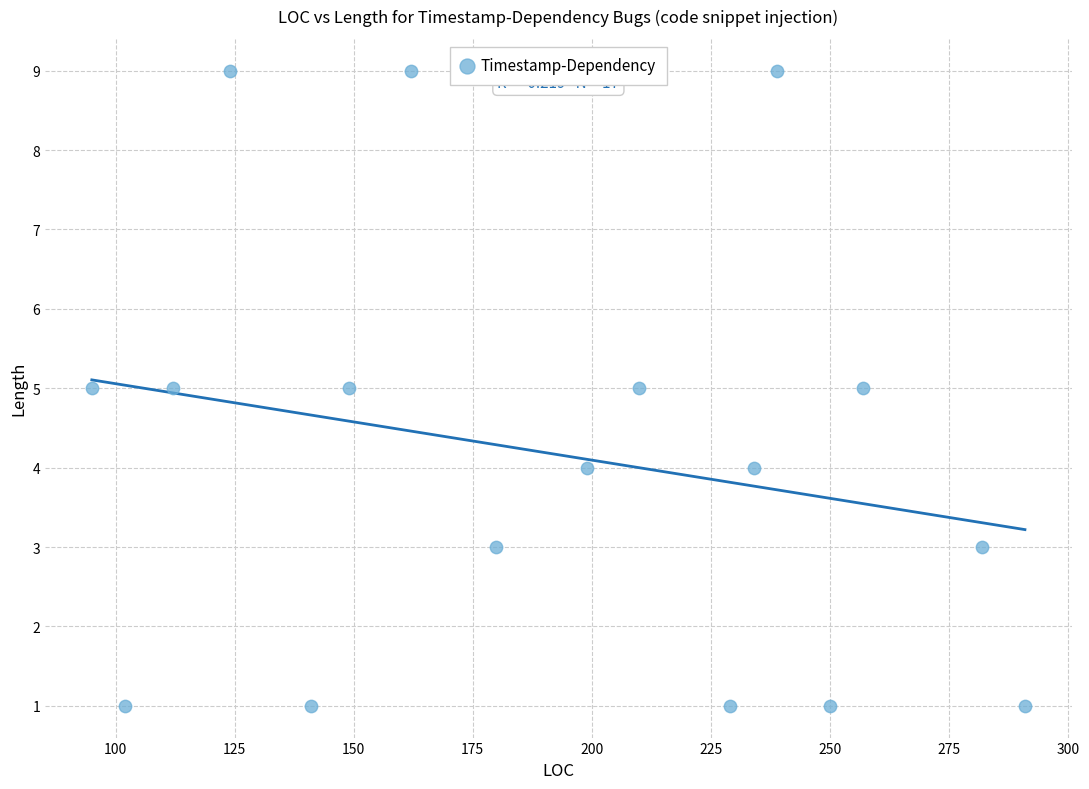

What is the range of Y values (max minus min)?

8